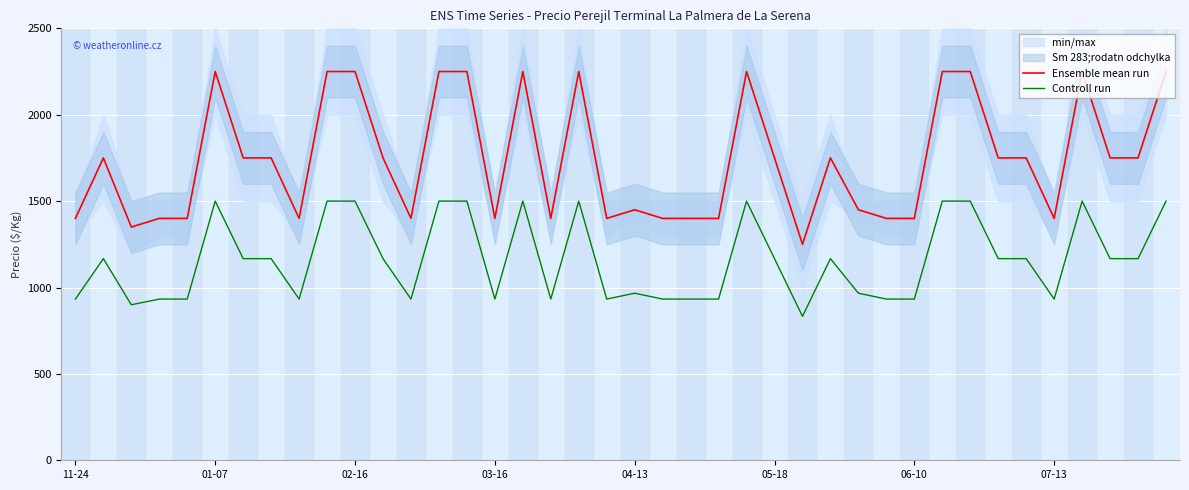

True or false: Controll run and Ensemble mean run cross at least once.

False